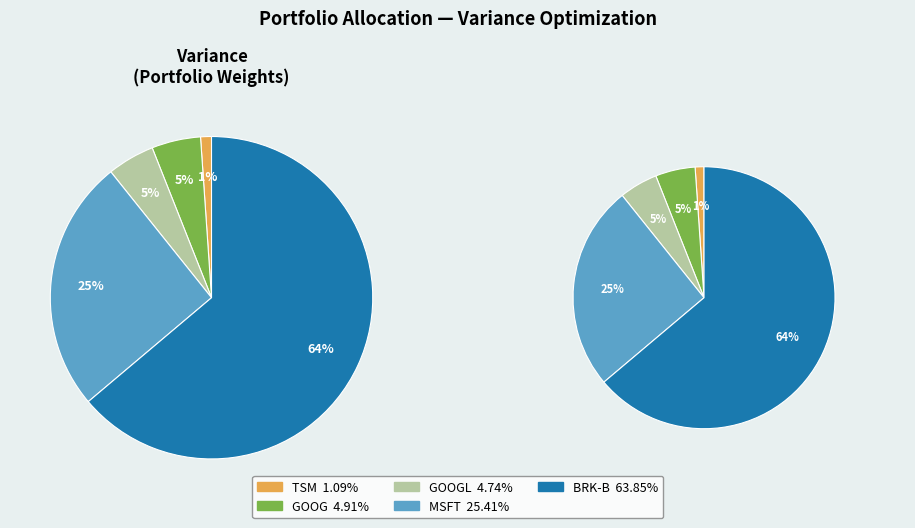

Combined, do BRK-B and GOOGL account for over 50%?

Yes